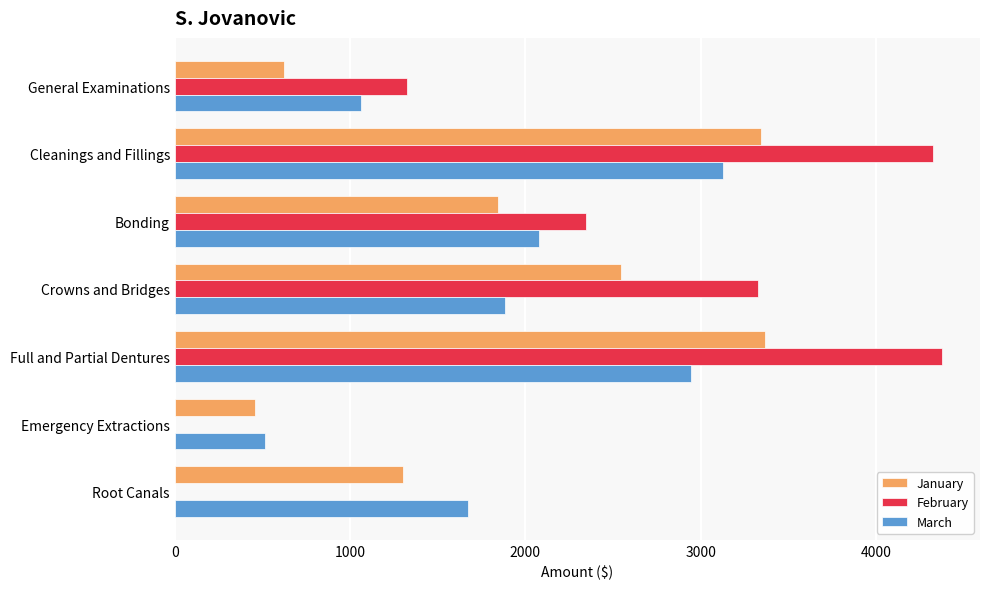

What is the total value across all series at General Examinations?

3011.5